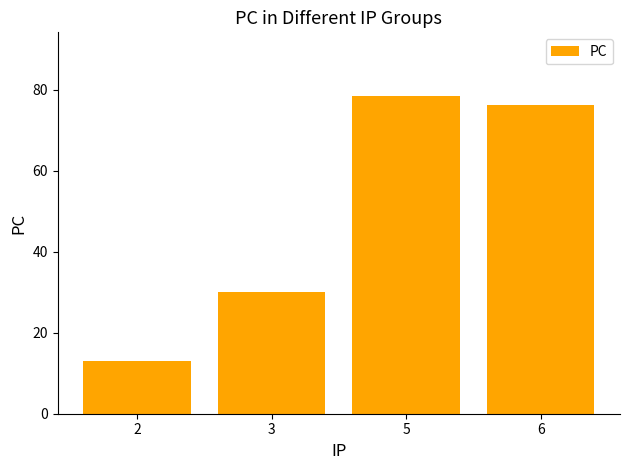

Between 3 and 5, which is larger?

5